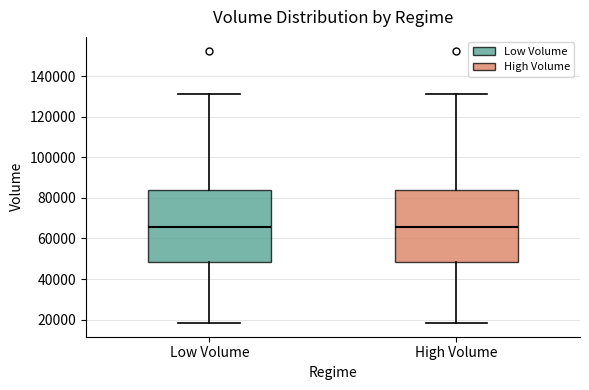

Where is the upper edge of the box for Low Volume on the y-axis? The values are not printed on the chart, so give them approximately, as read against the axis.

84000